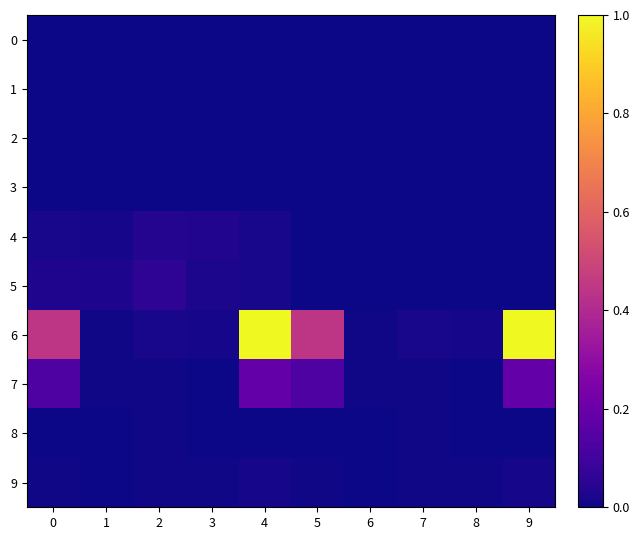

Which series has the widest spread of values?

6